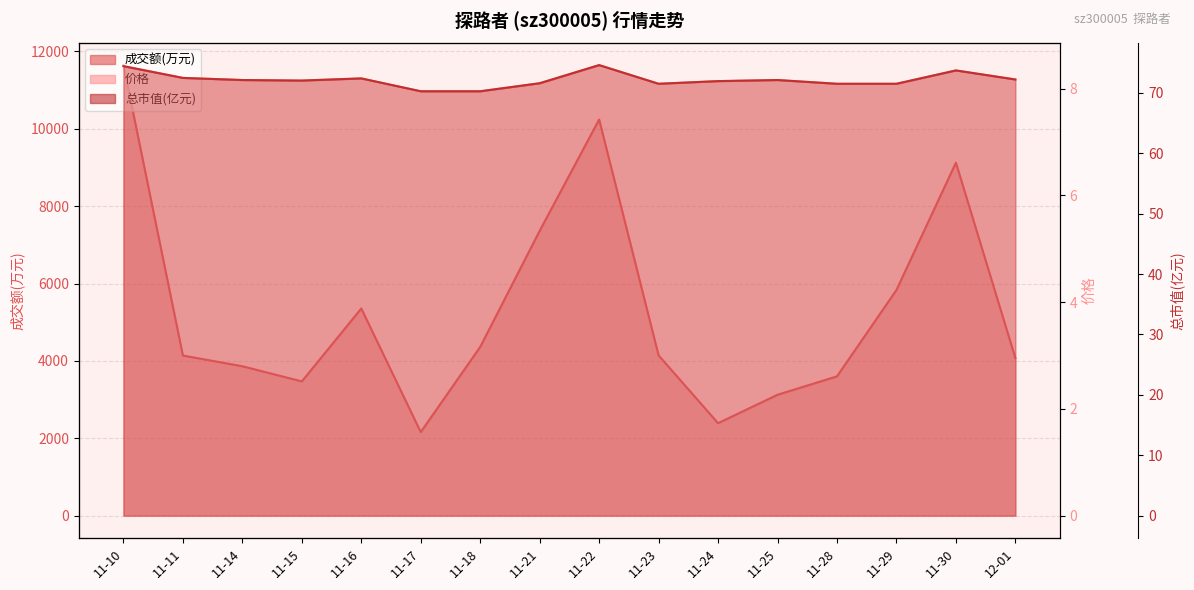

Read the 价格 value at 11-15.

8.2